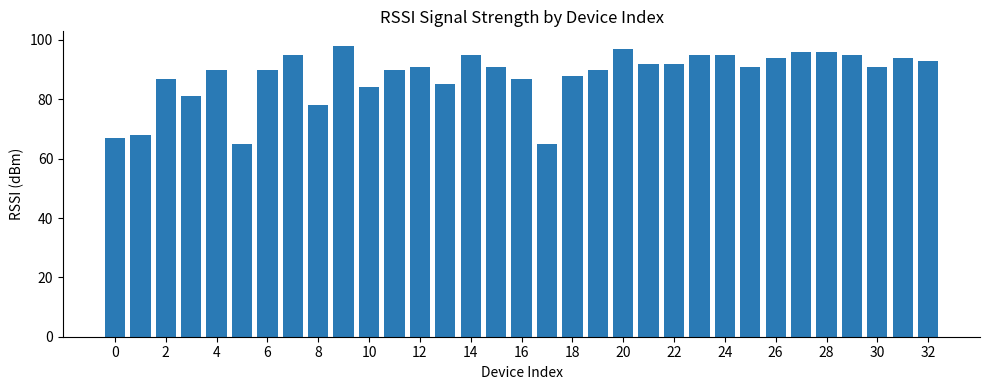

Reading left to right, list all the values displayed in this chart.

67	68	87	81	90	65	90	95	78	98	84	90	91	85	95	91	87	65	88	90	97	92	92	95	95	91	94	96	96	95	91	94	93